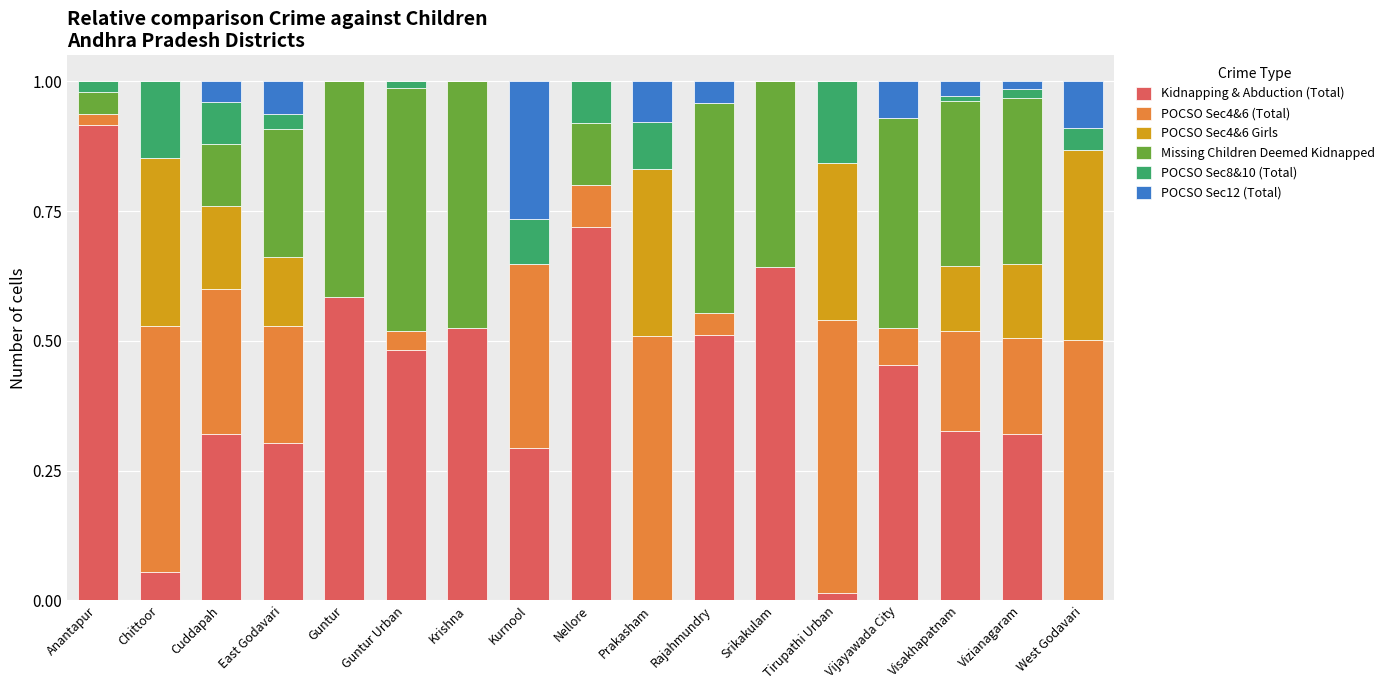

What is the total value across all series at Srikakulam?

1.0